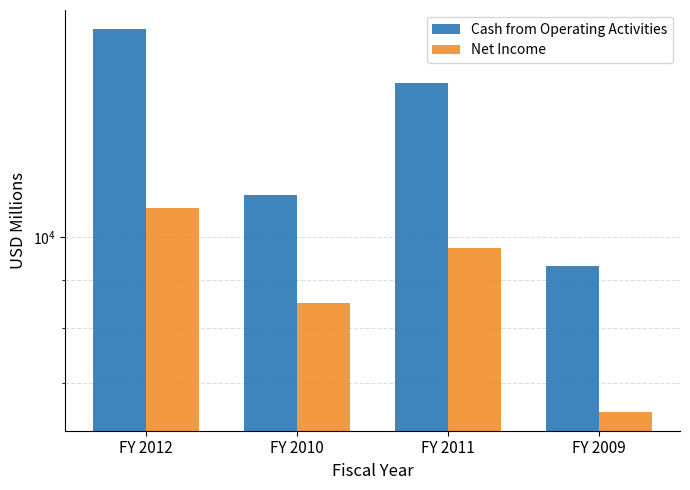

Rank the series at FY 2011 from lowest to highest value.

Net Income, Cash from Operating Activities